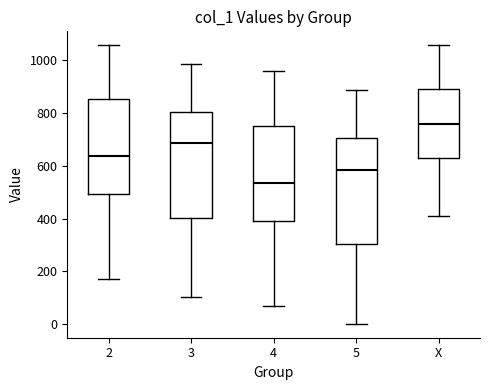

Which box's median line is the lowest?

4